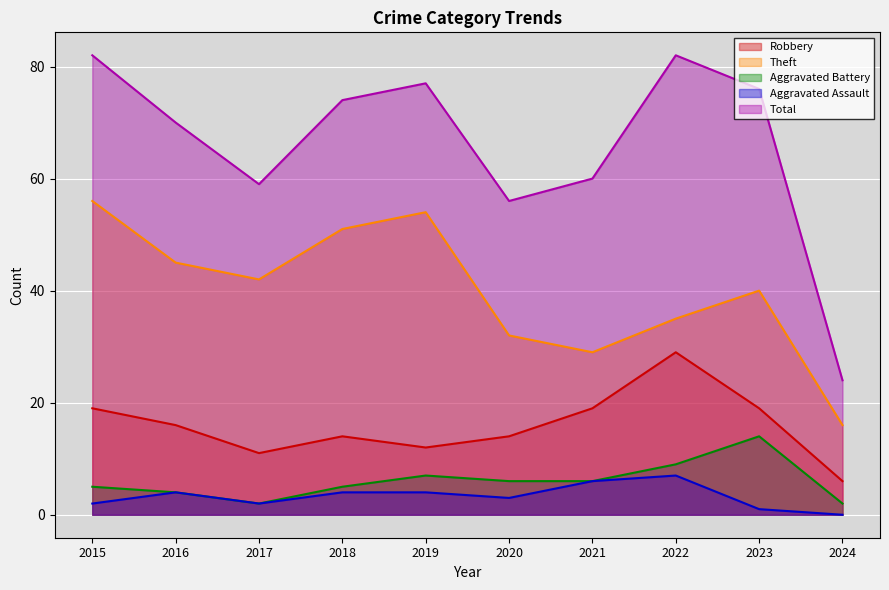

What is the highest value of the Total series?

82